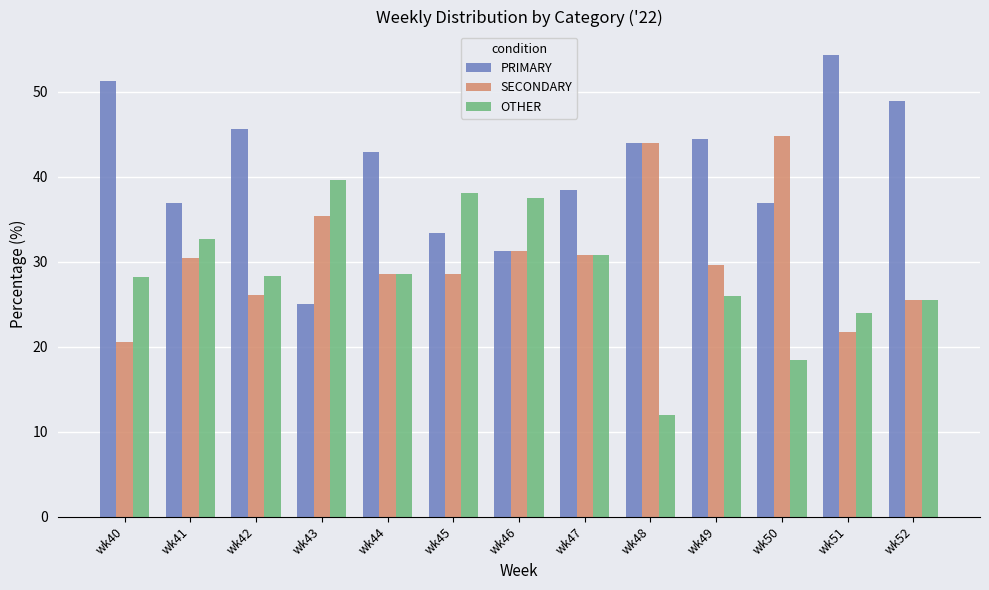

How many values in the PRIMARY series exceed 42?

7